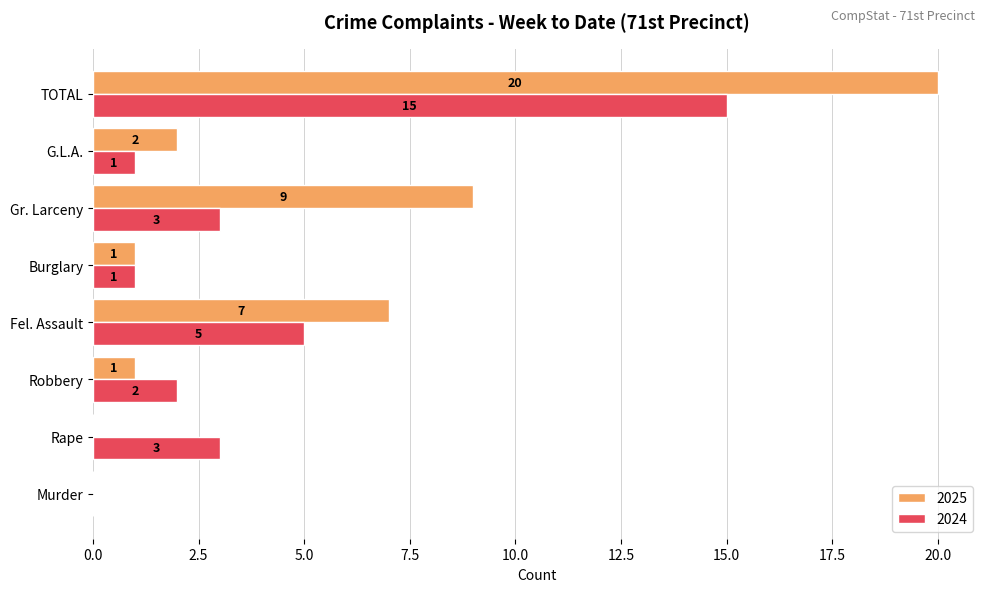

The value of 2024 at TOTAL is 7. True or false?

False